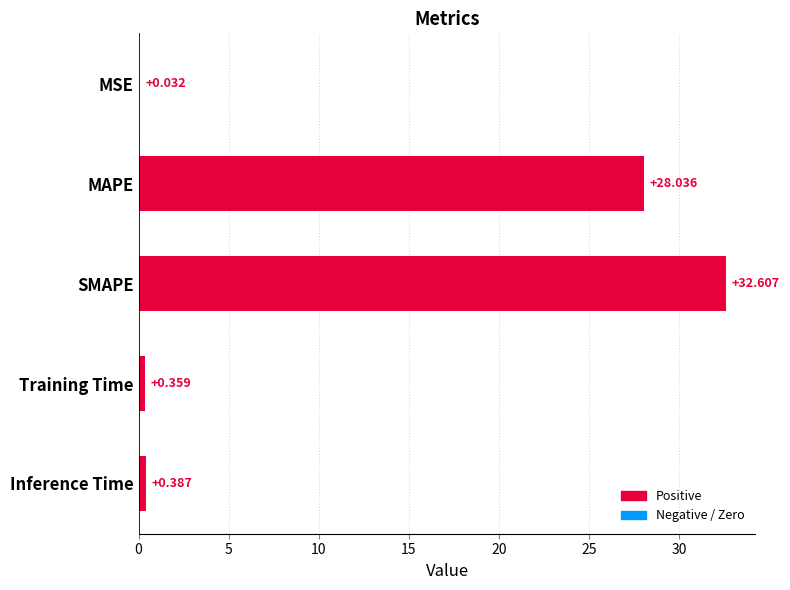

Which has a higher value, MSE or Training Time?

Training Time